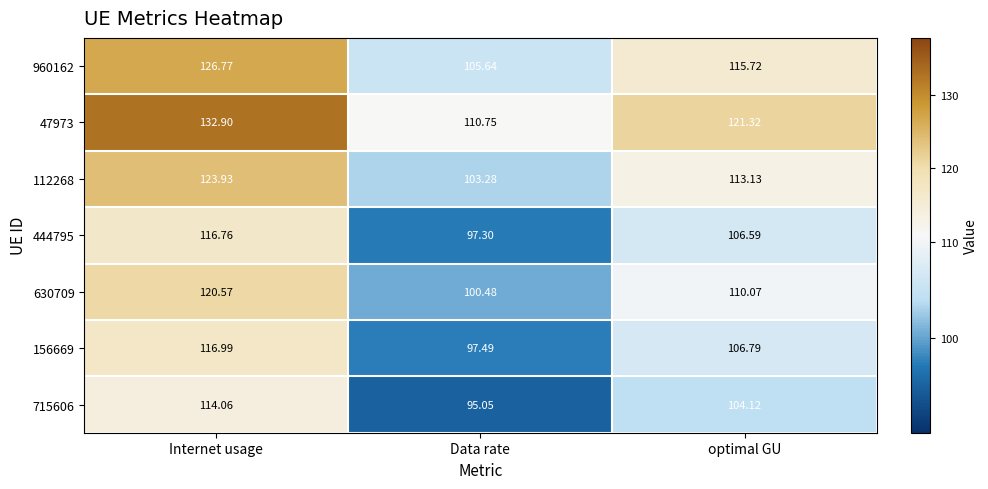

Which label corresponds to the smallest value in the chart?

Data rate